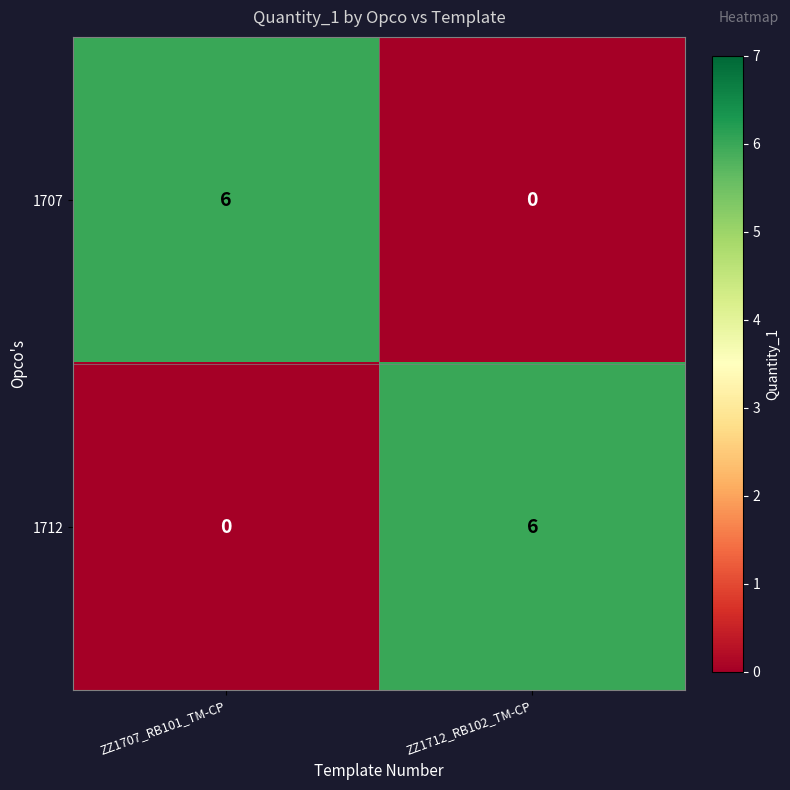

What is the spread (max minus min) of values at ZZ1707_RB101_TM-CP?

6